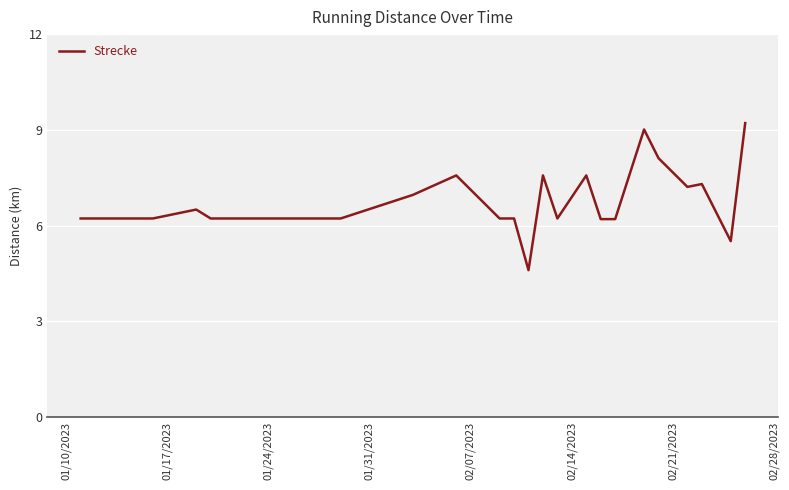

What is the difference between the maximum and minimum values?

4.6